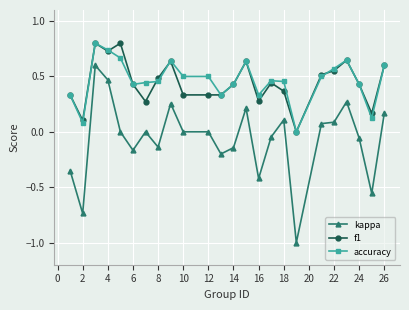

True or false: f1 and kappa cross at least once.

False